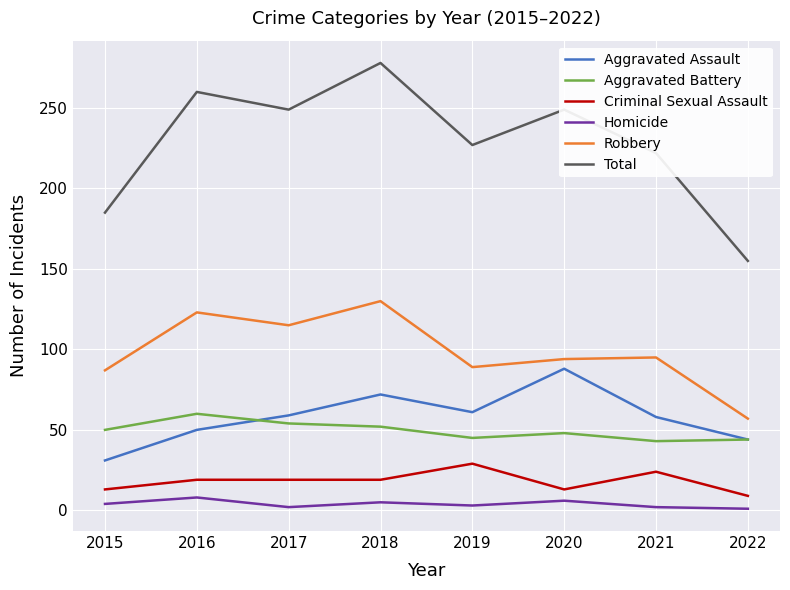

What is the average value of the Criminal Sexual Assault series?

18